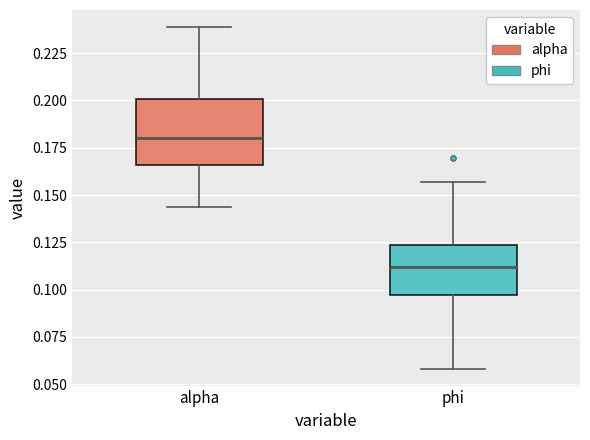

Which box's median line is the lowest?

phi